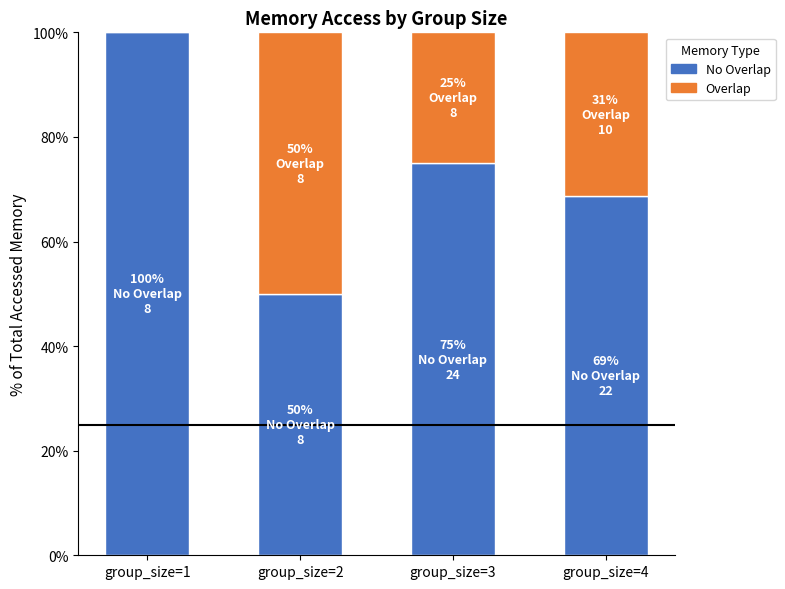

What is the total value across all series at group_size=1?

100.0